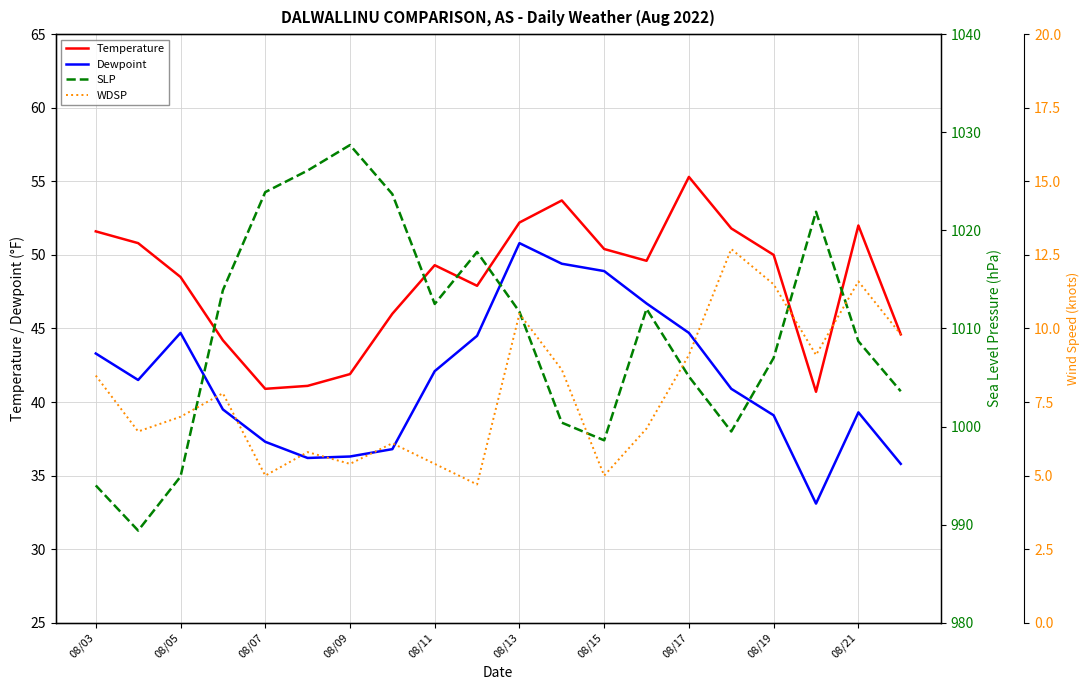

The Dewpoint series shows 50.8 at 08/13. True or false?

True